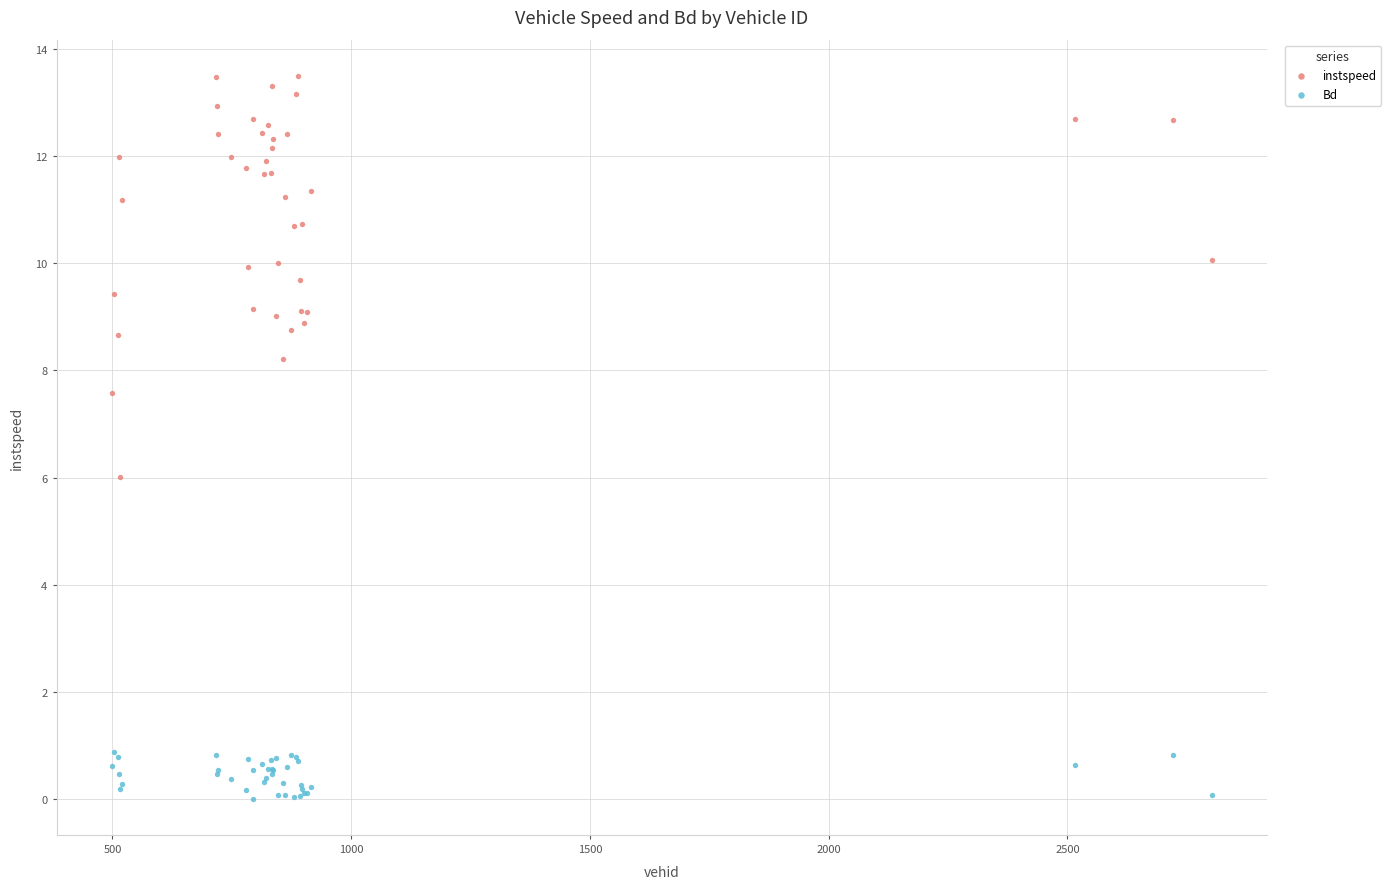

Which series contains the lowest Y value?

Bd